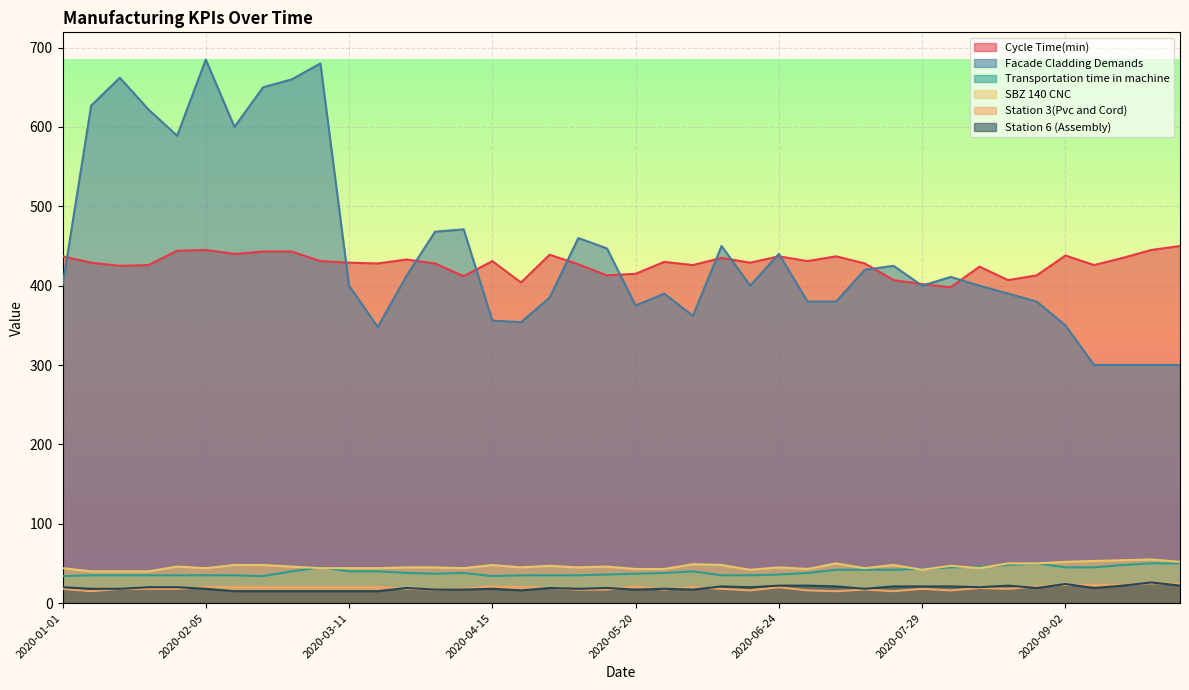

Does the chart display data point markers on the line(s)?

No